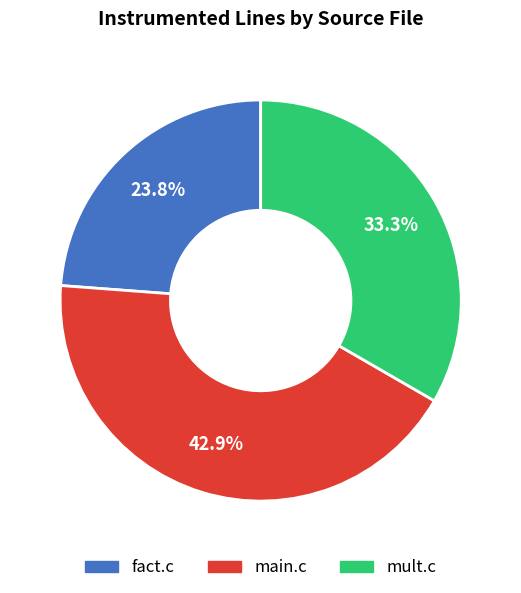

How many segments does this pie chart have?

3